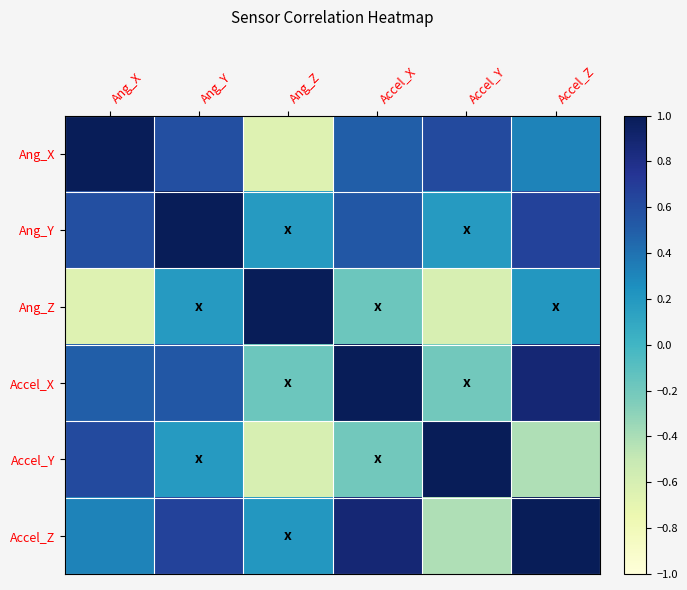

Reading left to right, transcribe all the data shown in this chart.

Ang_X: Ang_X=1.0	Ang_Y=0.6	Ang_Z=-0.7	Accel_X=0.5	Accel_Y=0.6	Accel_Z=0.3
Ang_Y: Ang_X=0.6	Ang_Y=1.0	Ang_Z=0.2	Accel_X=0.5	Accel_Y=0.2	Accel_Z=0.7
Ang_Z: Ang_X=-0.7	Ang_Y=0.2	Ang_Z=1.0	Accel_X=-0.2	Accel_Y=-0.6	Accel_Z=0.2
Accel_X: Ang_X=0.5	Ang_Y=0.5	Ang_Z=-0.2	Accel_X=1.0	Accel_Y=-0.2	Accel_Z=0.9
Accel_Y: Ang_X=0.6	Ang_Y=0.2	Ang_Z=-0.6	Accel_X=-0.2	Accel_Y=1.0	Accel_Z=-0.4
Accel_Z: Ang_X=0.3	Ang_Y=0.7	Ang_Z=0.2	Accel_X=0.9	Accel_Y=-0.4	Accel_Z=1.0